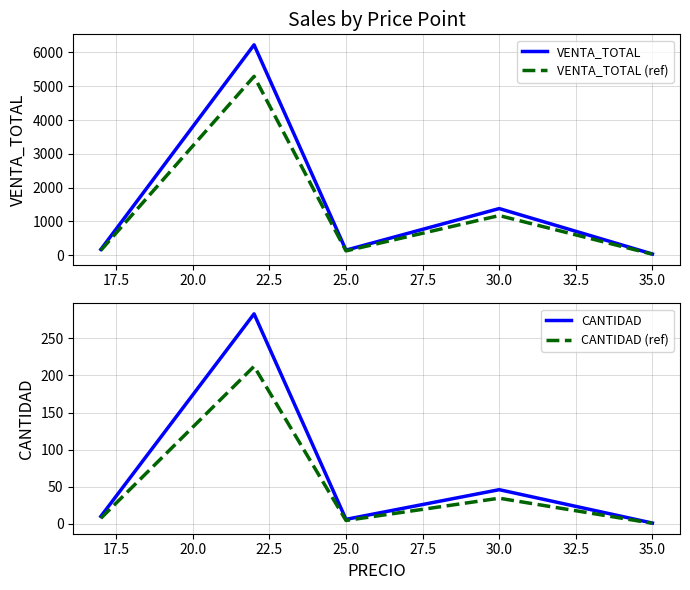

The CANTIDAD series shows 20.8 at 30.0. True or false?

False